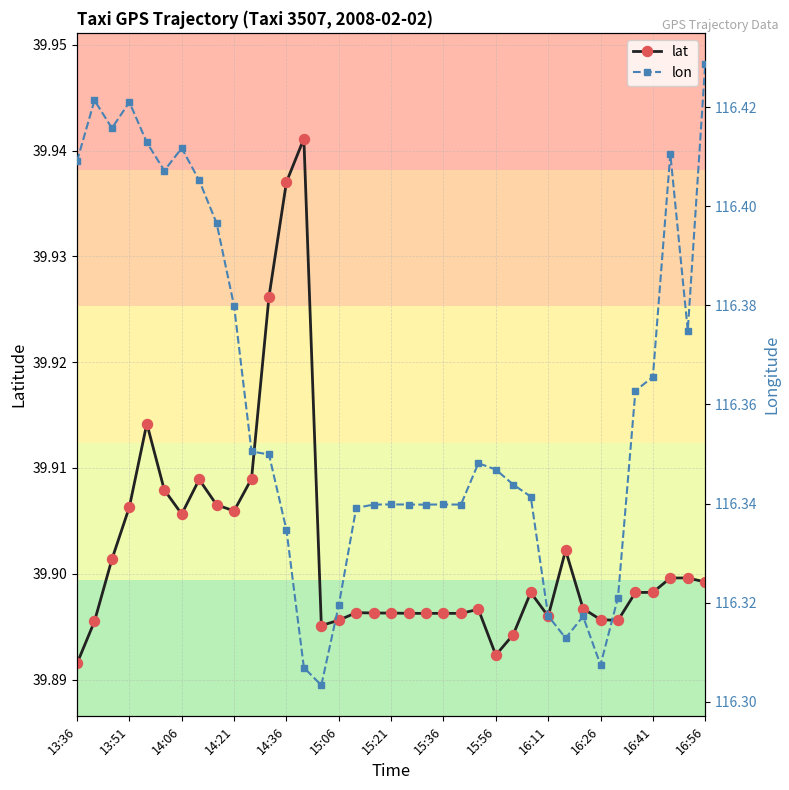

True or false: lat and lon intersect in this chart.

False